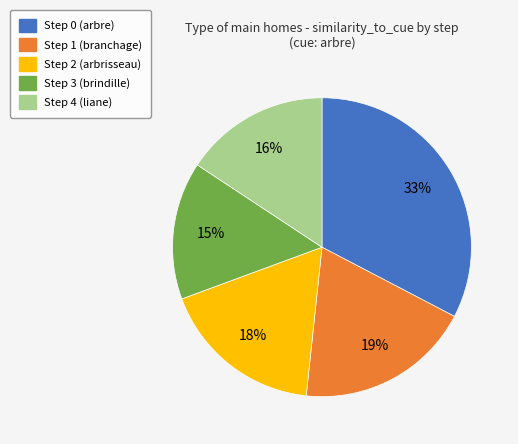

Is the sum of Step 2 and Step 4 greater than half?

No